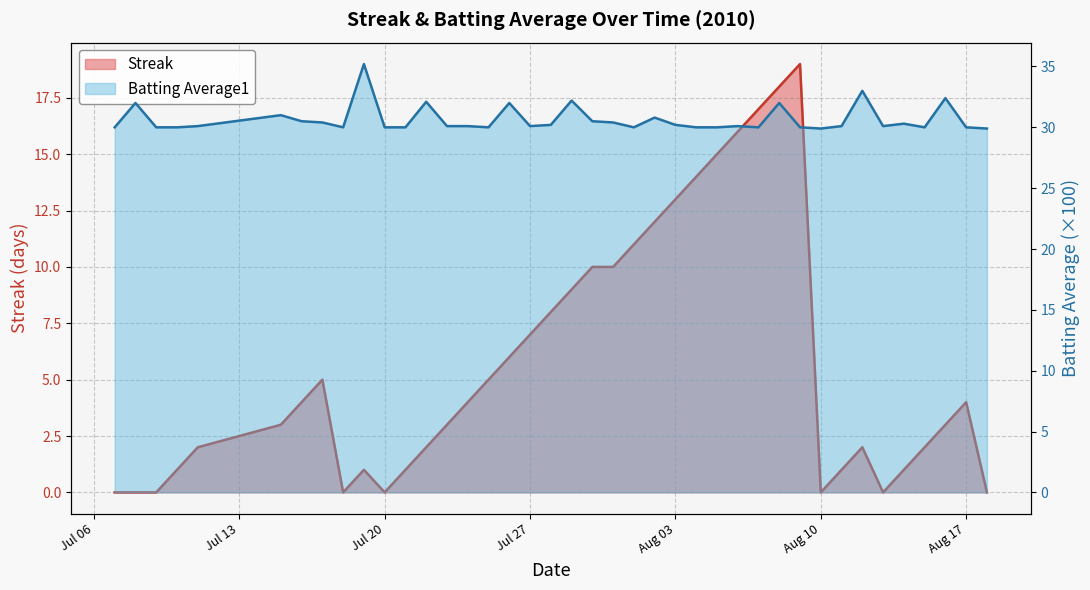

Between 2010-07-21 and 2010-07-26, which series saw the biggest shift?

Streak